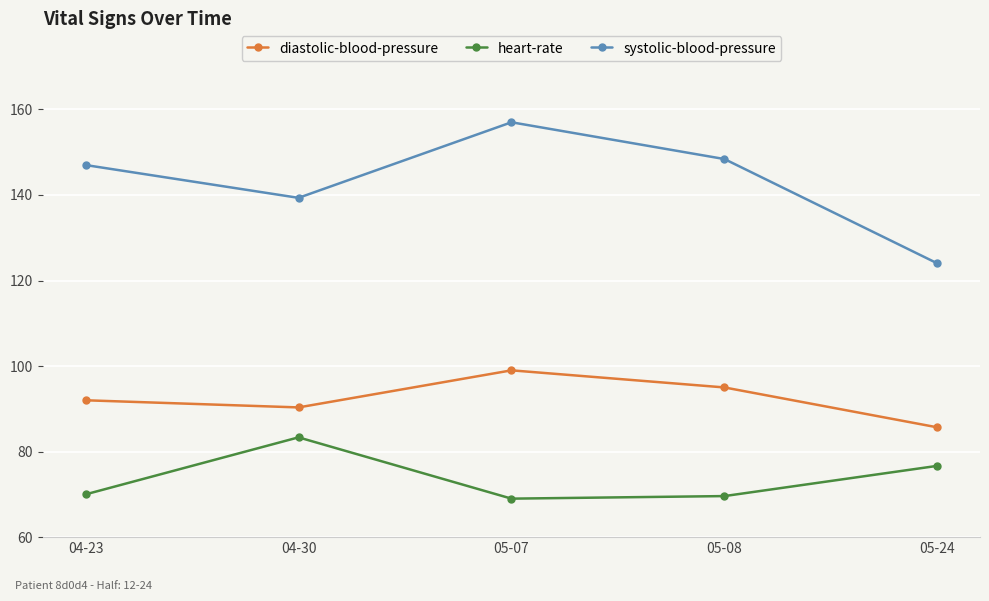

What position from the left is 05-24?

5